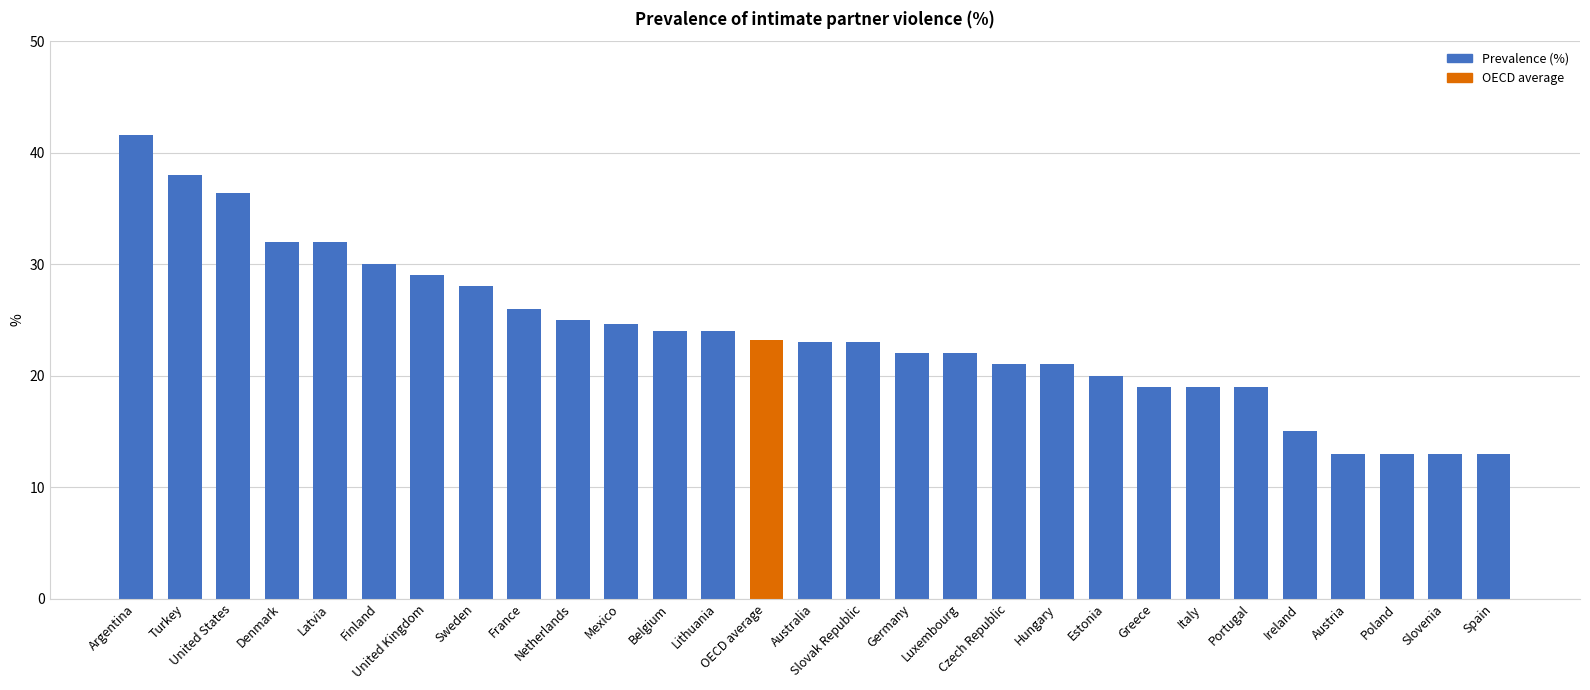

Between Slovak Republic and Poland, which is larger?

Slovak Republic